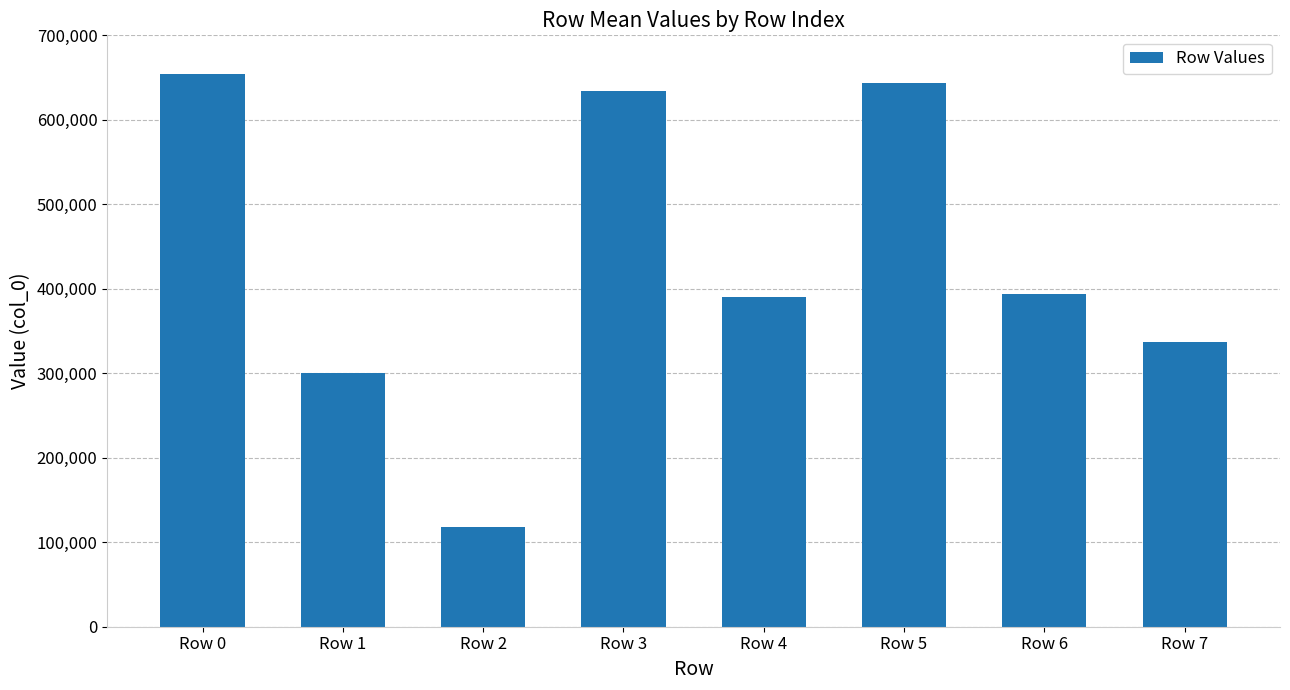

How many bars are there in total?

8